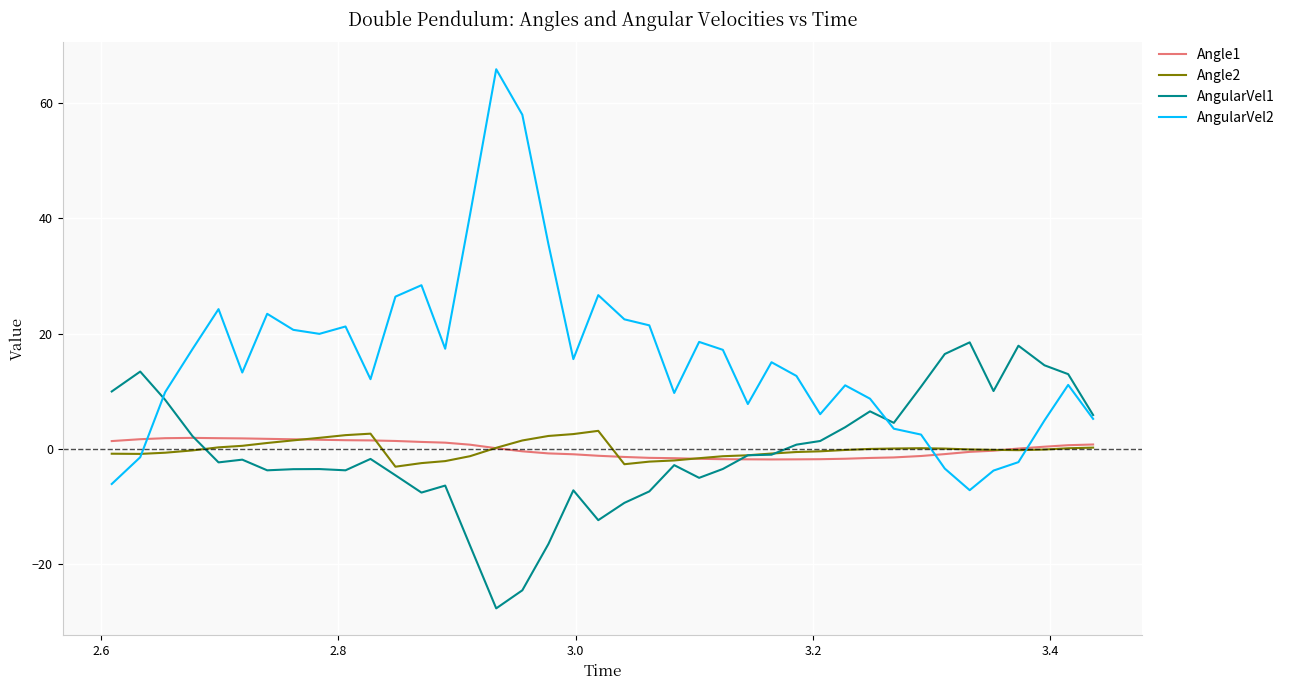

How many times do Angle1 and AngularVel2 cross each other?

3